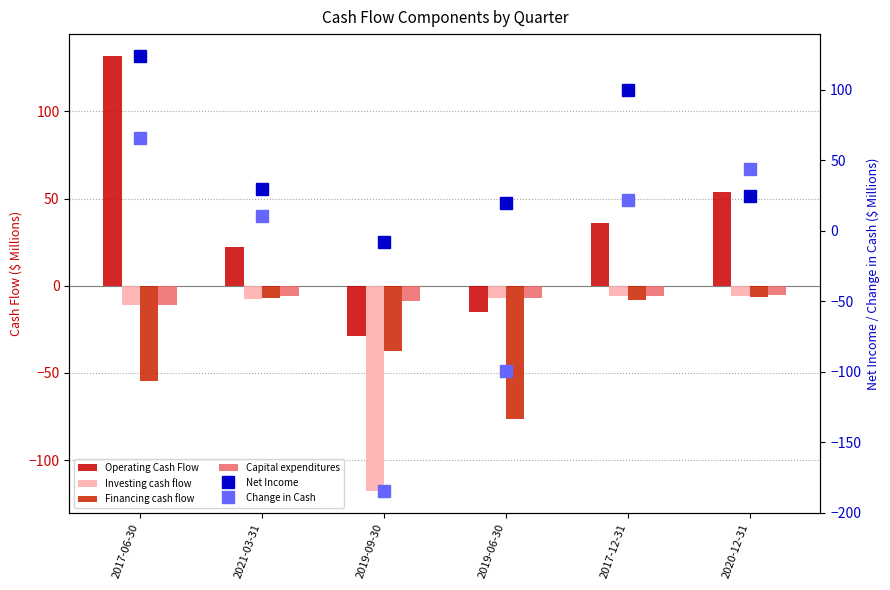

Are the bars horizontal?

No